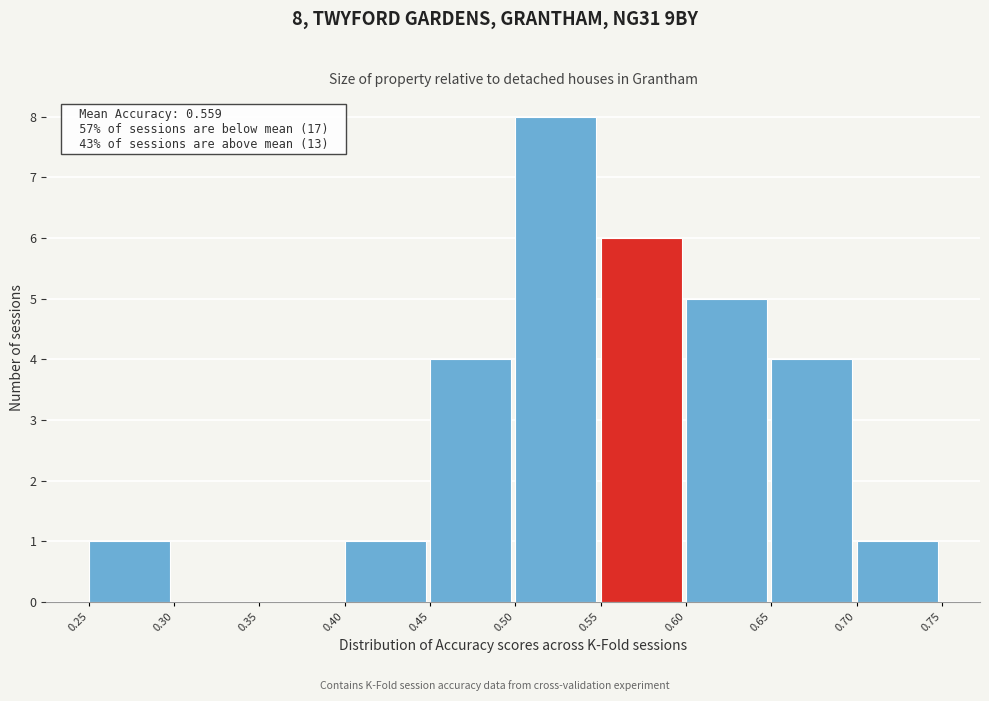

Over which range of the x-axis is the bar tallest?

0.50 to 0.55